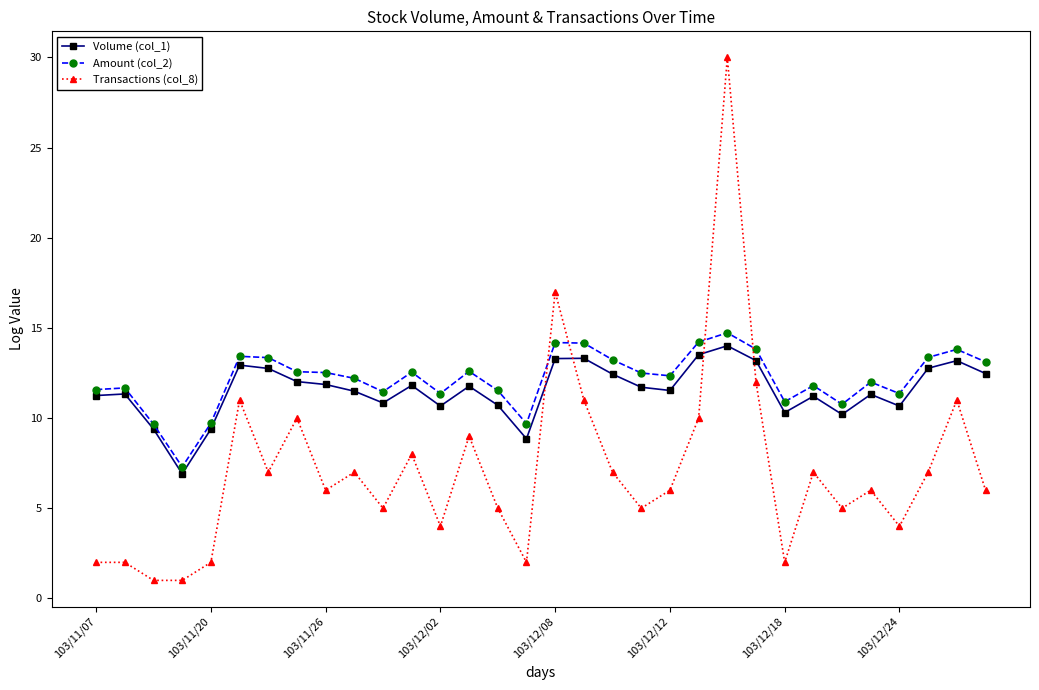

Which series has the widest spread of values?

Transactions (col_8)